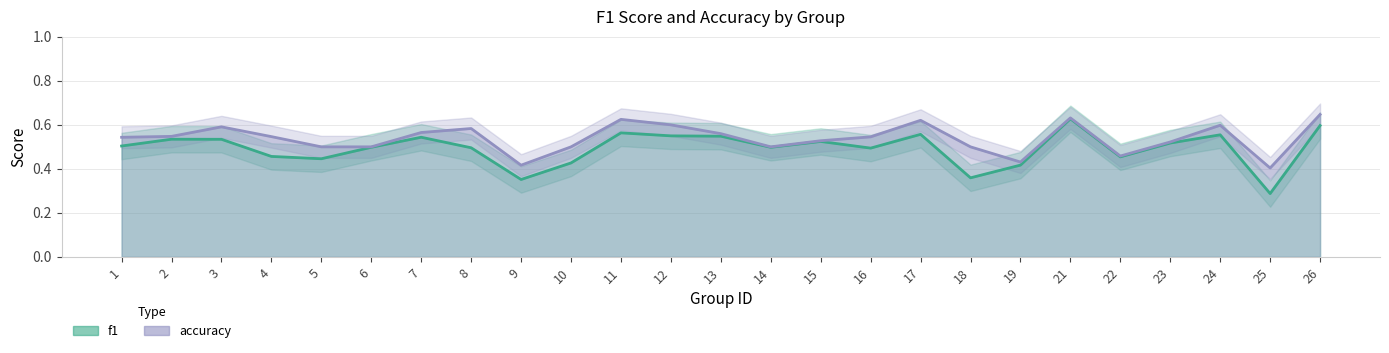

Where is f1 nearest to the value 0?

25